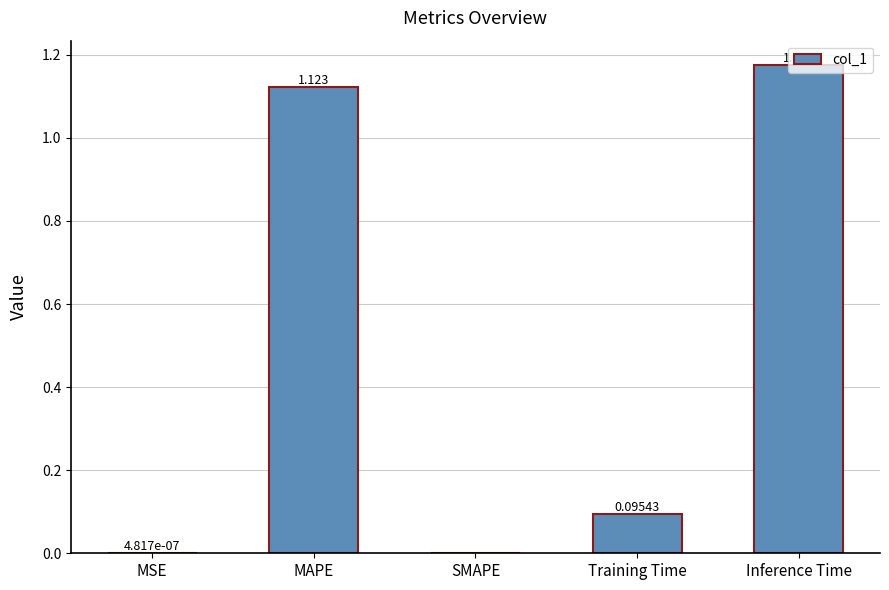

Which category has the highest value across all series?

Inference Time